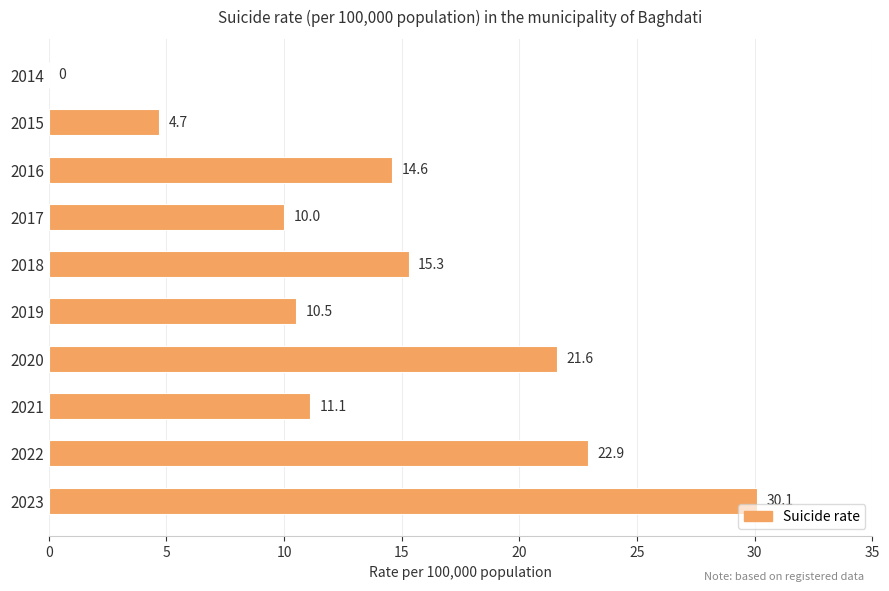

Reading bottom to top, what are all the values shown in this chart?

2023=30.1	2022=22.9	2021=11.1	2020=21.6	2019=10.5	2018=15.3	2017=10.0	2016=14.6	2015=4.7	2014=0.0